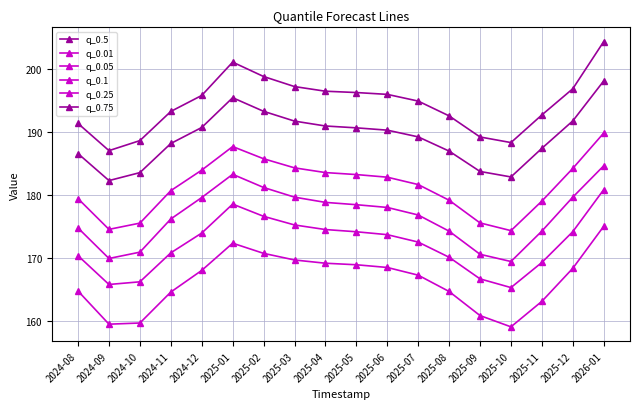

What value does the q_0.1 series have at 2024-12?

179.6